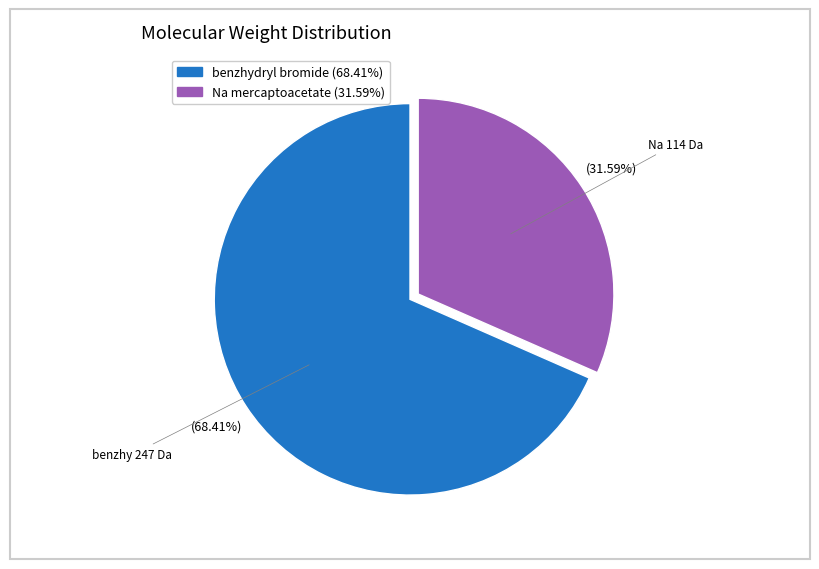

Between benzhydryl bromide and Na mercaptoacetate, which is larger?

benzhydryl bromide